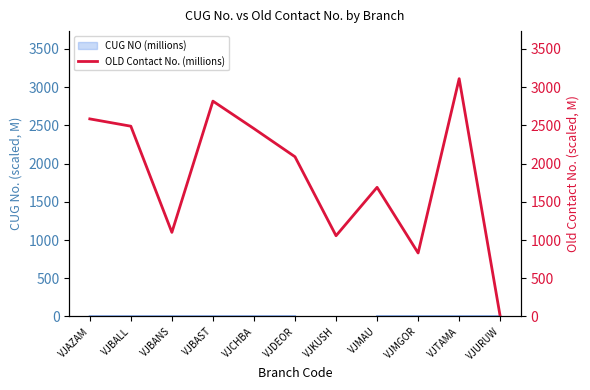

How many values are above zero?

10